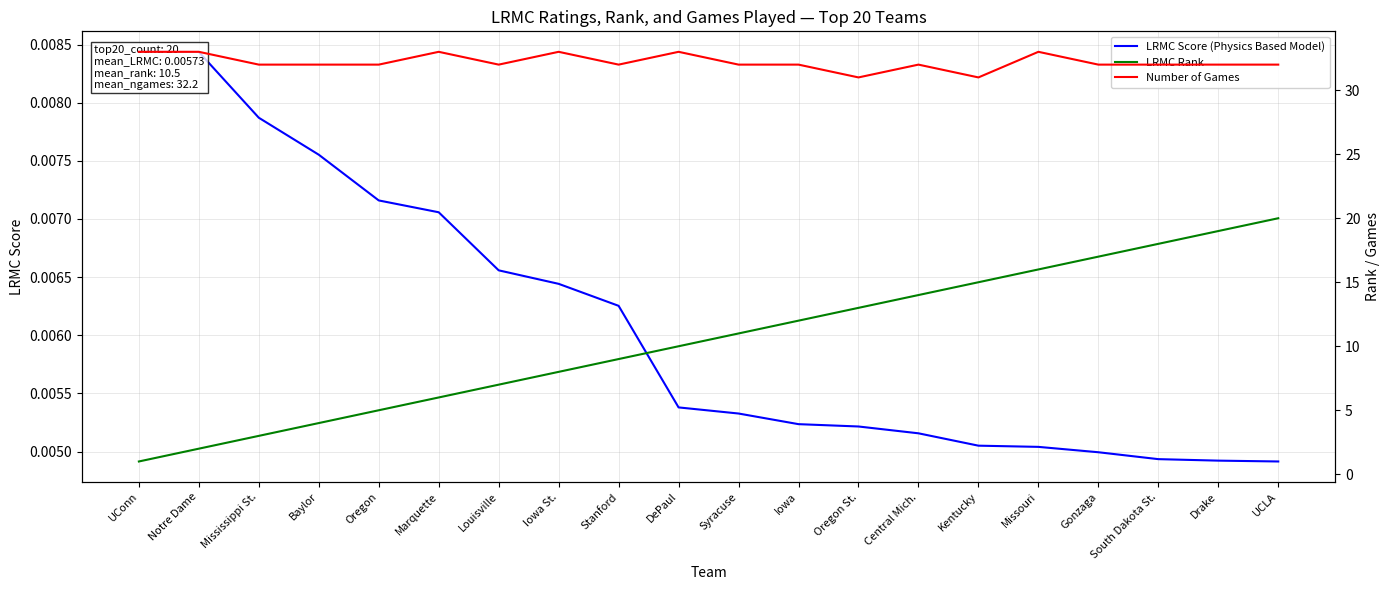

What are all the series names shown in the legend?

LRMC Score (Physics Based Model), LRMC Rank, Number of Games